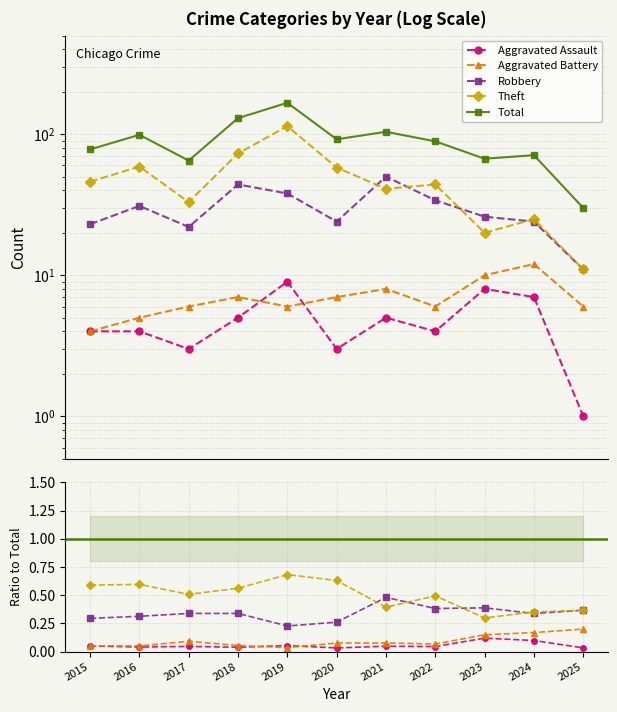

What is the sum of the Total values at 2015 and 2017?

143